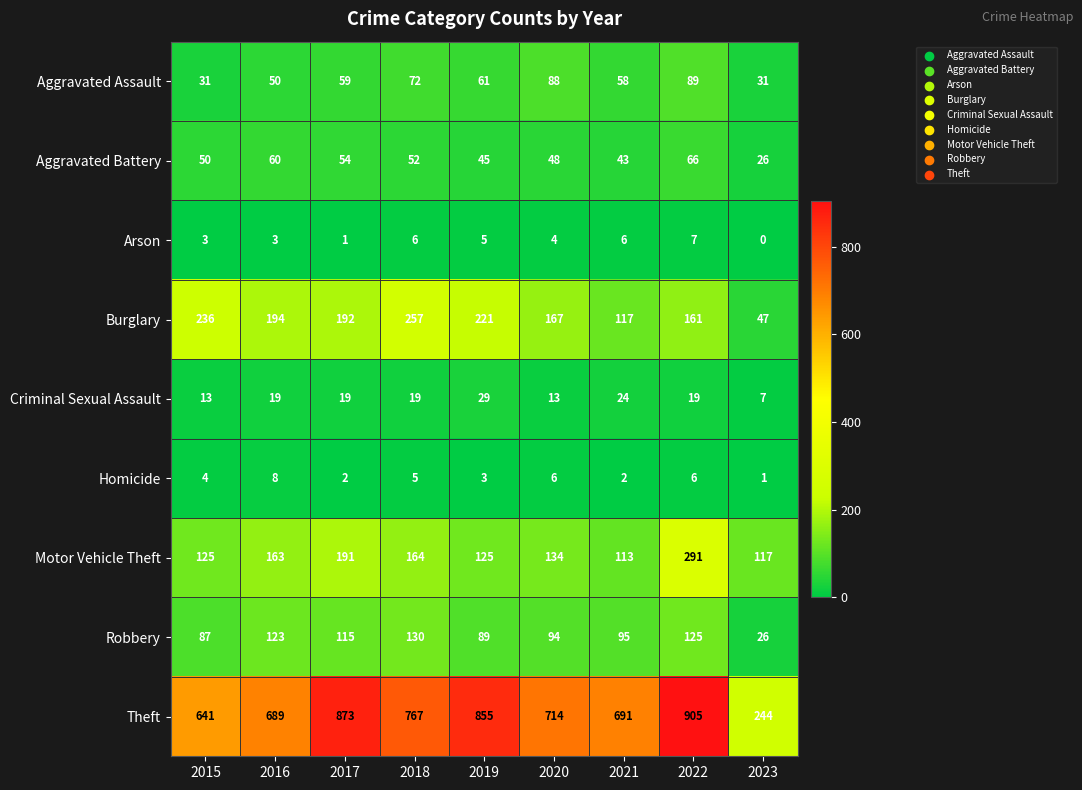

List the series in order of their peak value, highest first.

Theft, Motor Vehicle Theft, Burglary, Robbery, Aggravated Assault, Aggravated Battery, Criminal Sexual Assault, Homicide, Arson